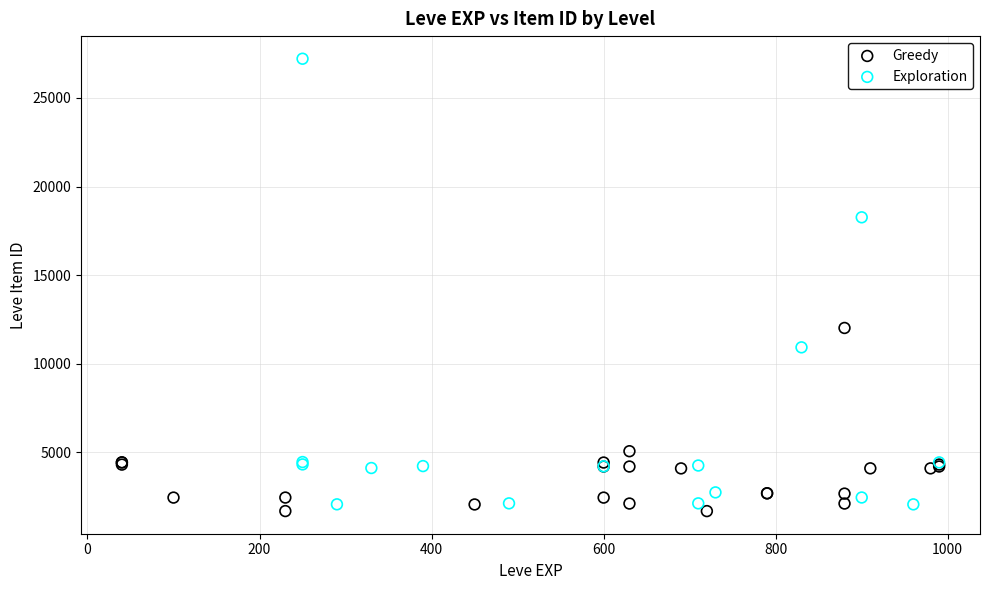

Which series contains the highest Y value?

Exploration